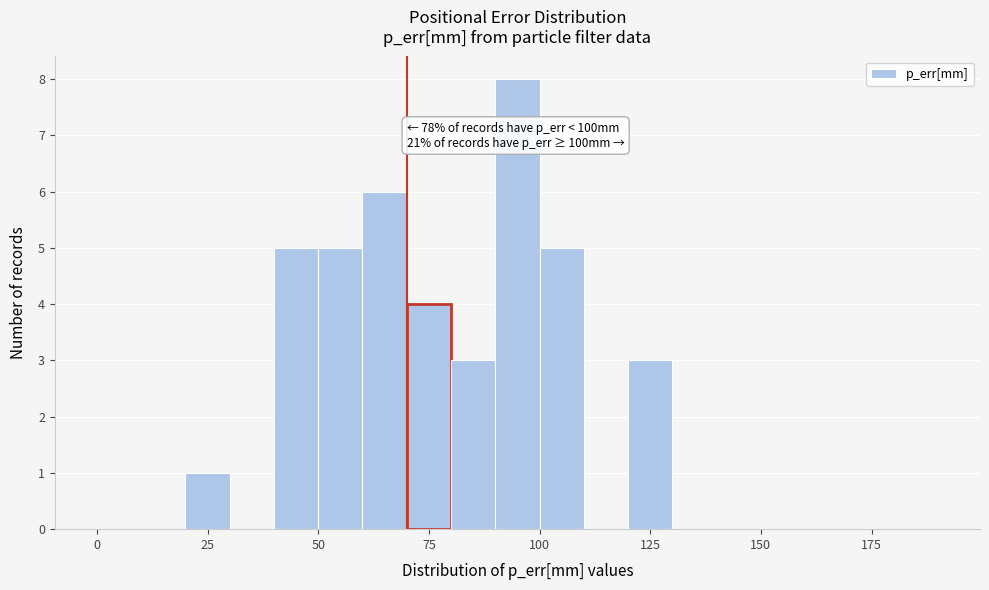

Read against the x-axis, roughly where is the centre of the tallest bar?

95